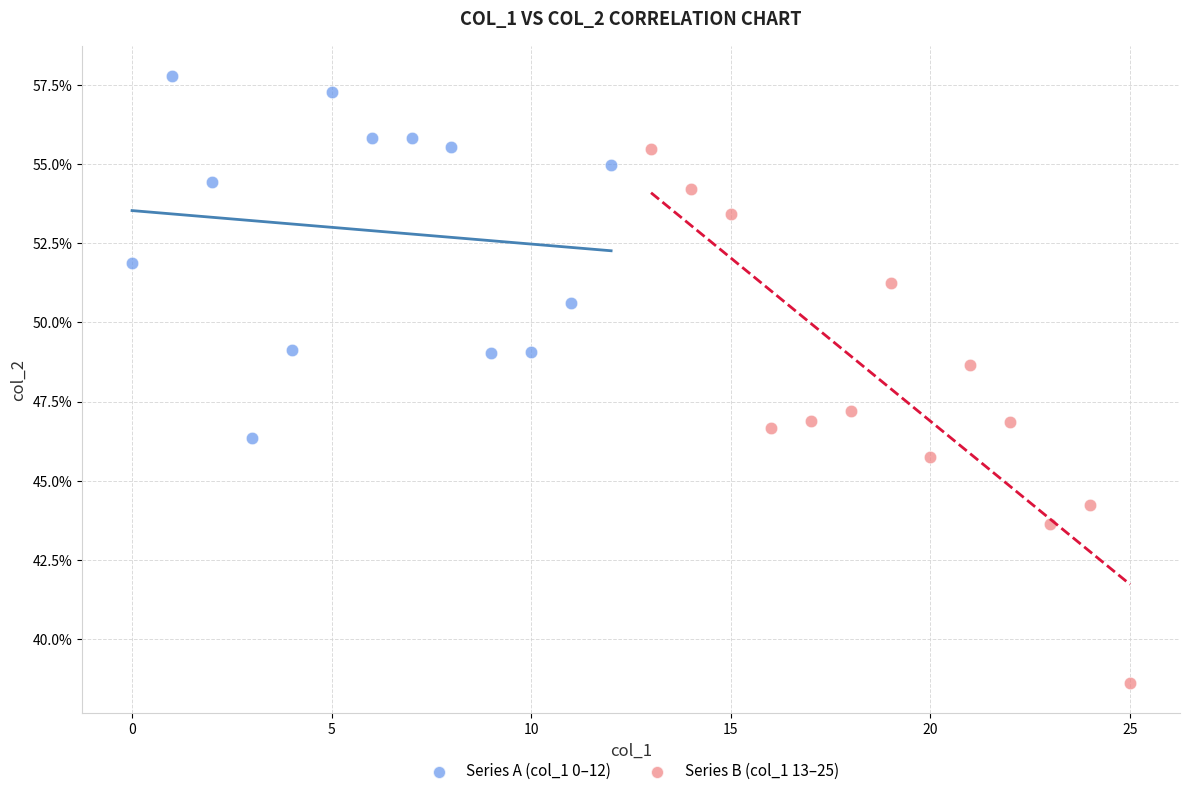

Which series reaches the maximum Y coordinate?

Series A (col_1 0–12)